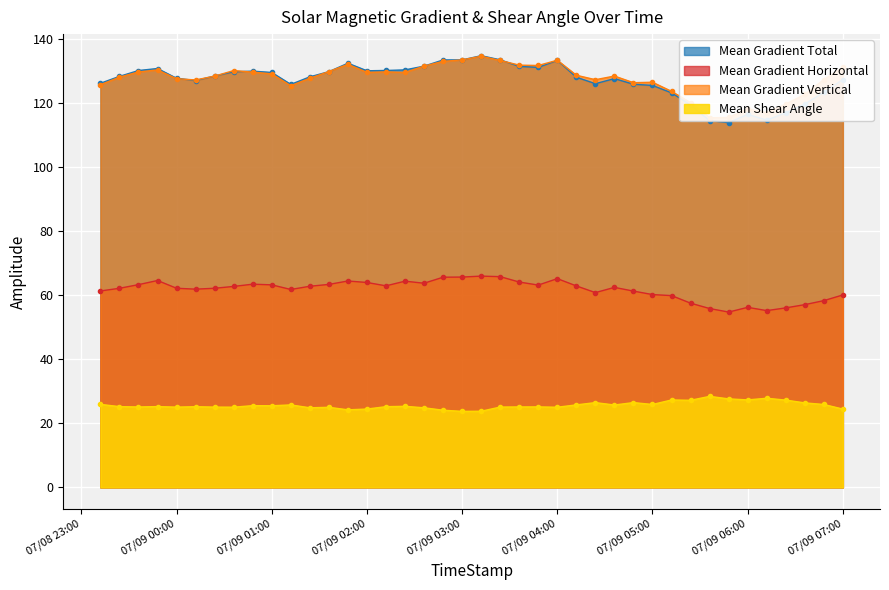

Rank the series by their maximum value, from lowest to highest.

Mean Shear Angle, Mean Gradient Horizontal, Mean Gradient Vertical, Mean Gradient Total